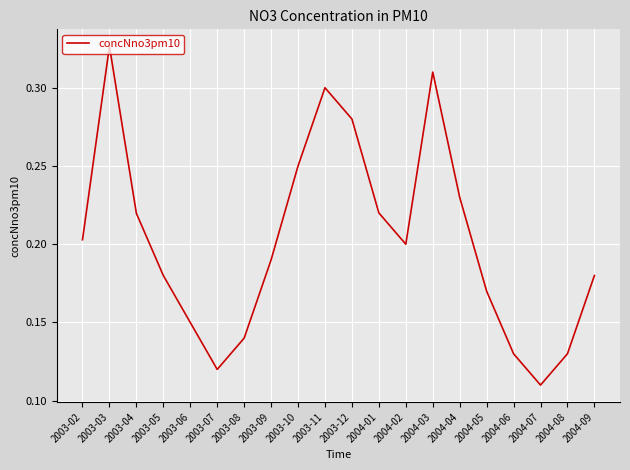

Which has a higher value, 2004-04 or 2004-05?

2004-04